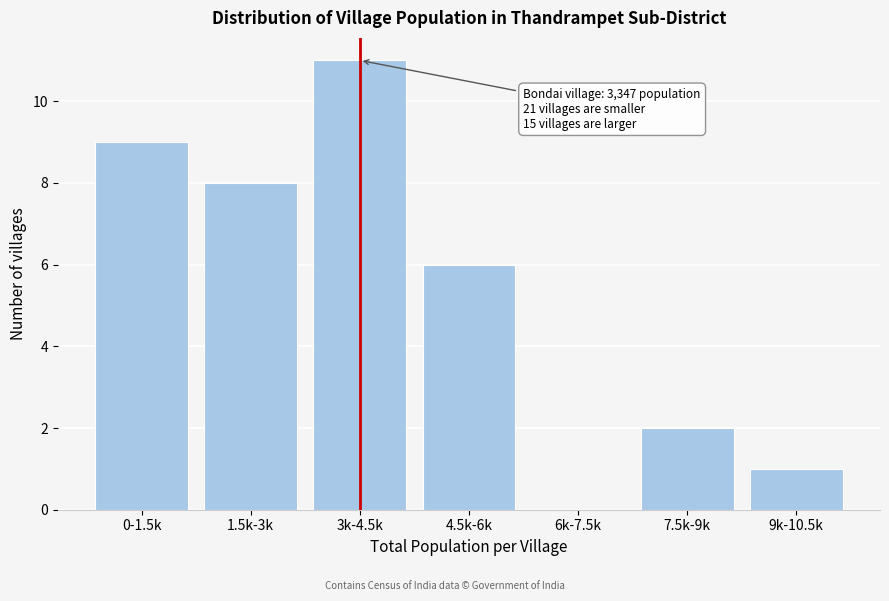

Reading right to left, transcribe all the data shown in this chart.

9k-10.5k=1	7.5k-9k=2	6k-7.5k=0	4.5k-6k=6	3k-4.5k=11	1.5k-3k=8	0-1.5k=9